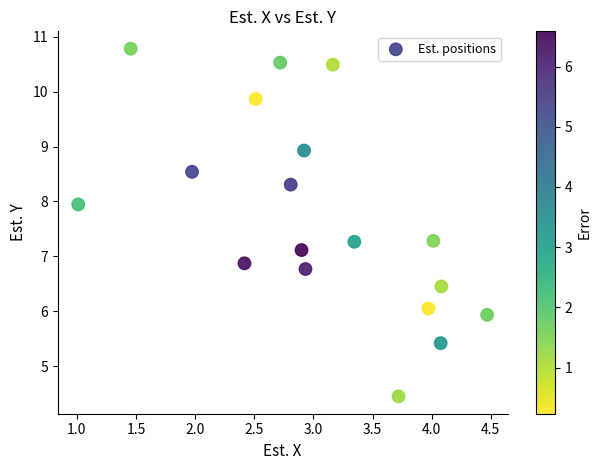

What is the range of X values (max minus min)?

3.5